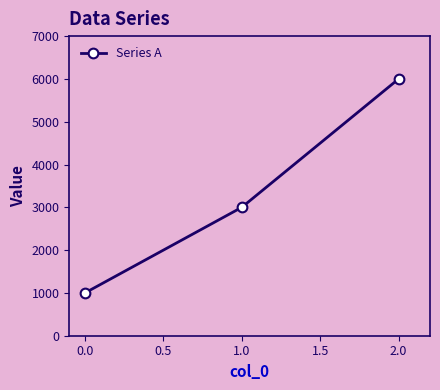

Reading right to left, list all the values displayed in this chart.

6000	3000	1000